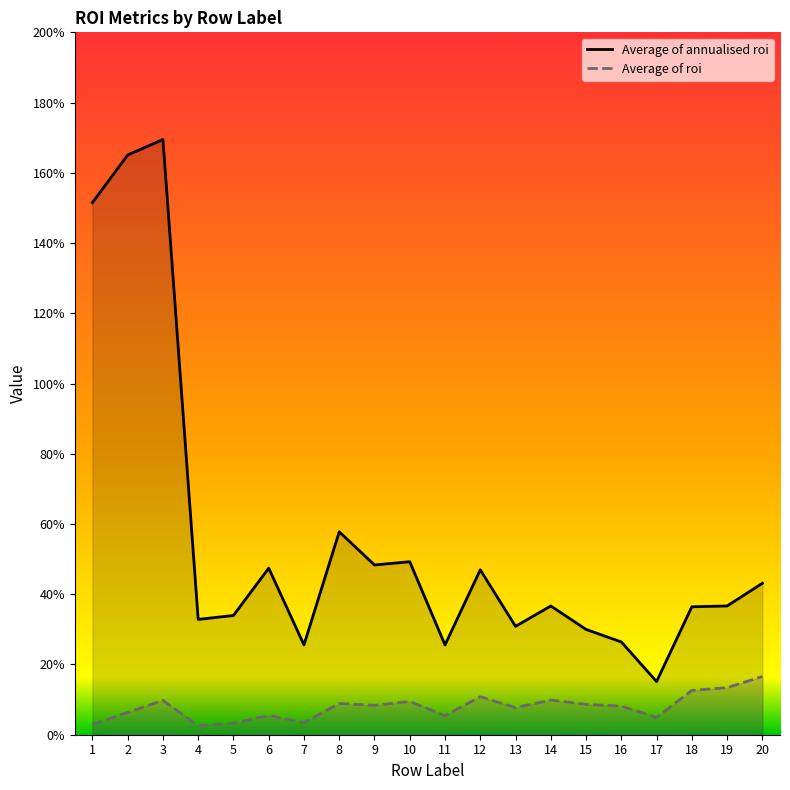

How many interior local valleys does the Average of annualised roi series have?

6